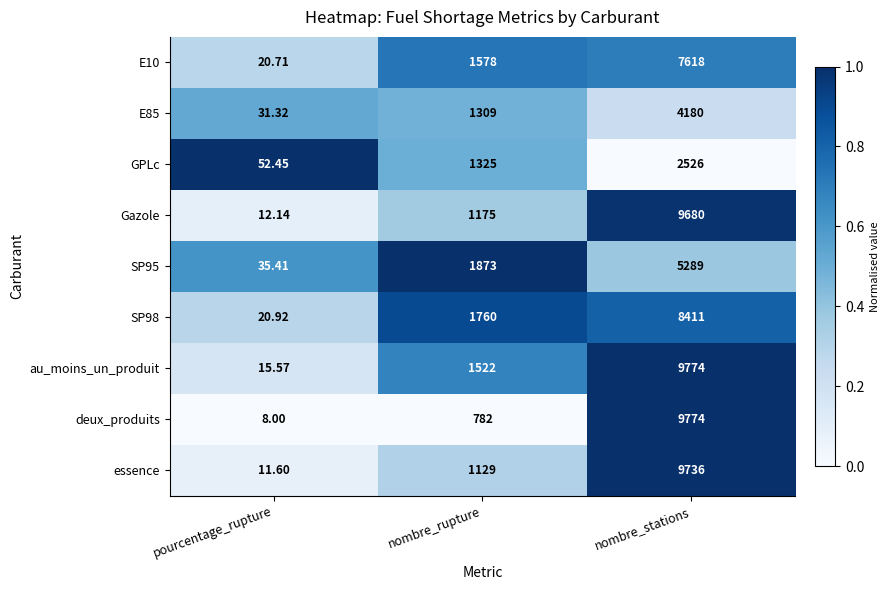

Which series has the widest spread of values?

deux_produits